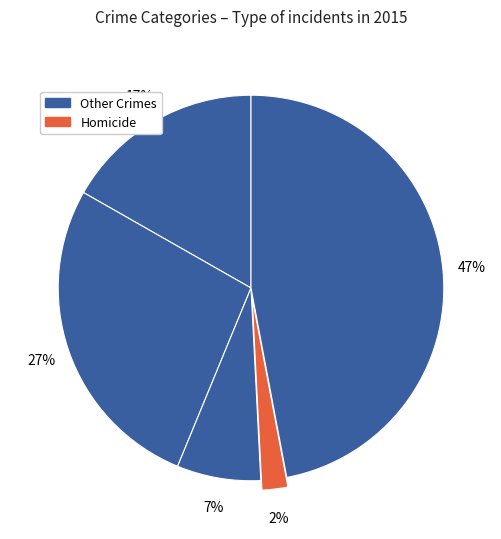

Which category has the smallest portion of the pie?

Homicide